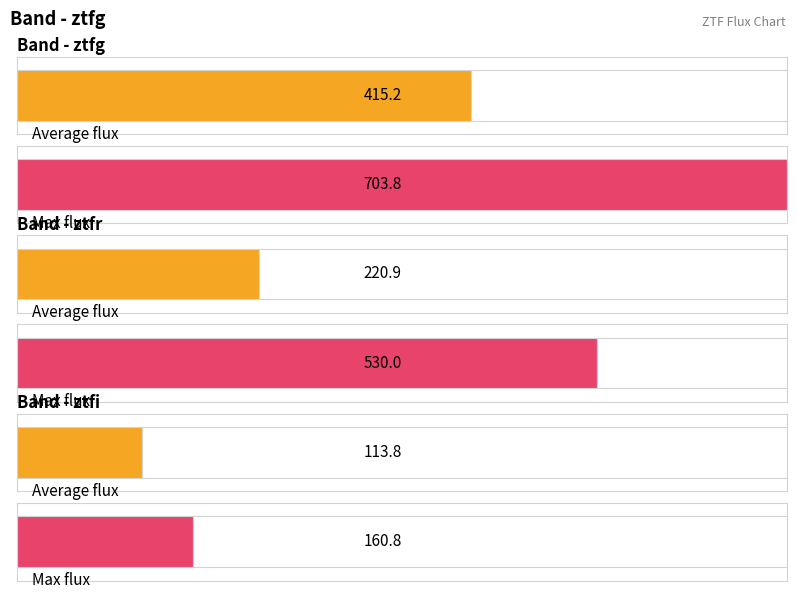

Are the bars grouped side by side (vs. stacked)?

Yes